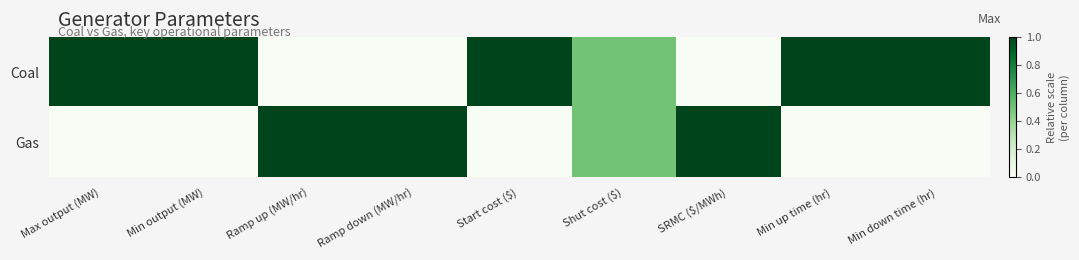

Reading right to left, what are all the values shown in this chart?

Coal: Min down time (hr)=1.0	Min up time (hr)=1.0	SRMC ($/MWh)=0.0	Shut cost ($)=0.5	Start cost ($)=1.0	Ramp down (MW/hr)=0.0	Ramp up (MW/hr)=0.0	Min output (MW)=1.0	Max output (MW)=1.0
Gas: Min down time (hr)=0.0	Min up time (hr)=0.0	SRMC ($/MWh)=1.0	Shut cost ($)=0.5	Start cost ($)=0.0	Ramp down (MW/hr)=1.0	Ramp up (MW/hr)=1.0	Min output (MW)=0.0	Max output (MW)=0.0